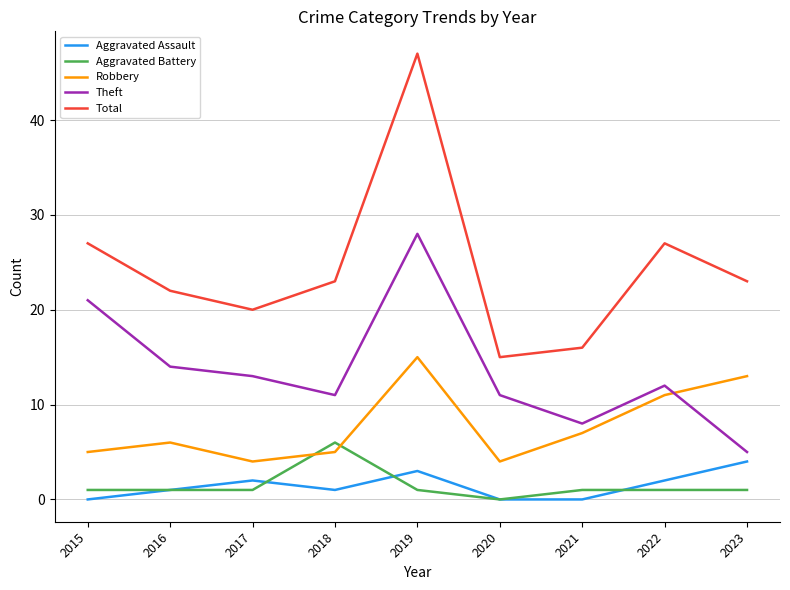

At which category does Aggravated Assault reach its first local valley?

2018